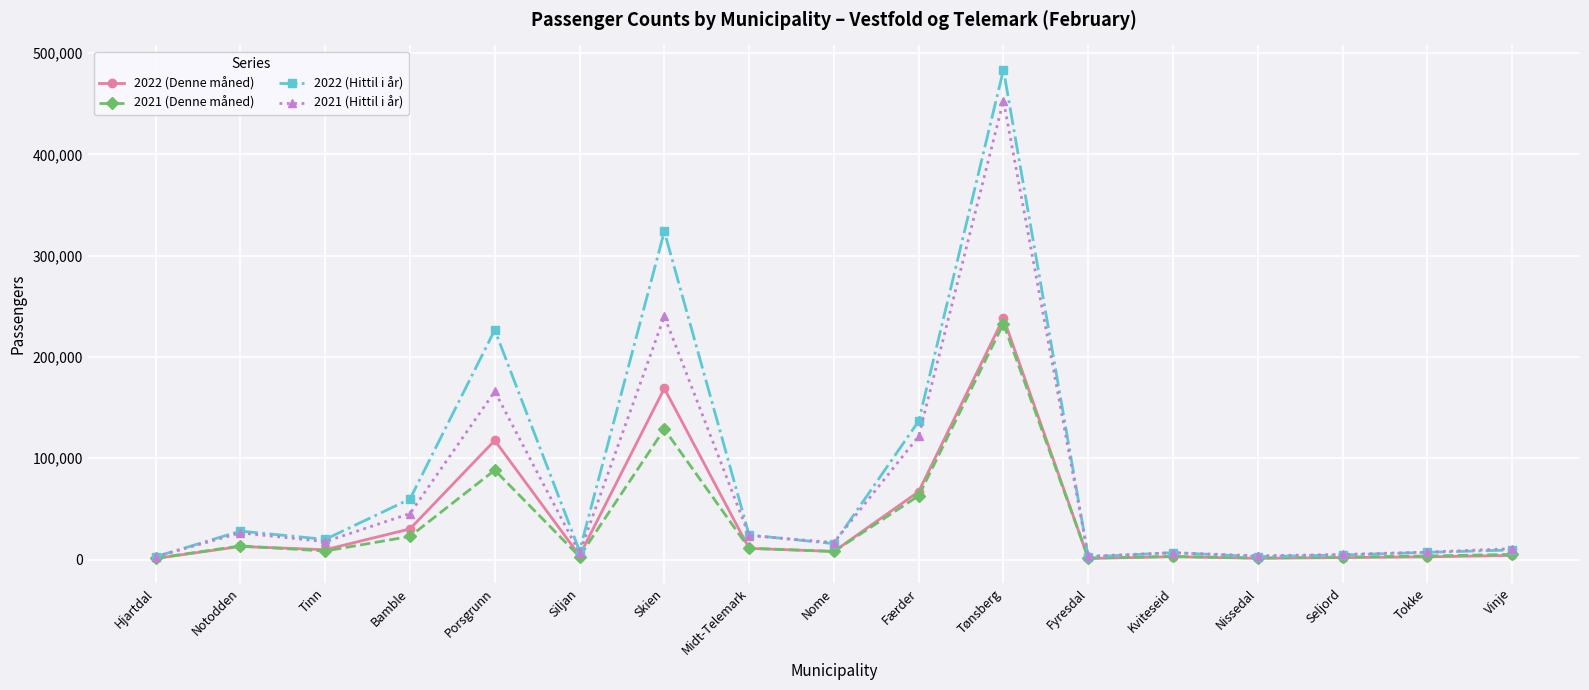

Which category has the highest value in the 2022 (Denne måned) series?

Tønsberg